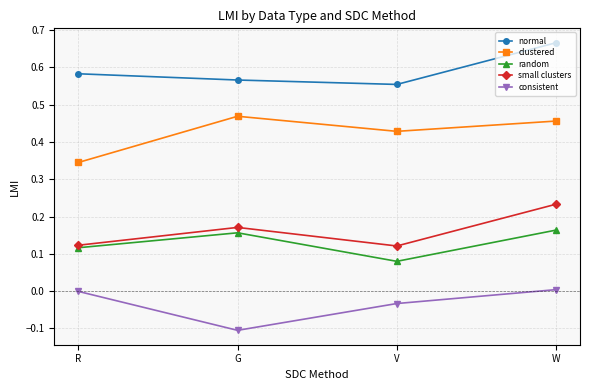

Does the chart display data point markers on the line(s)?

Yes